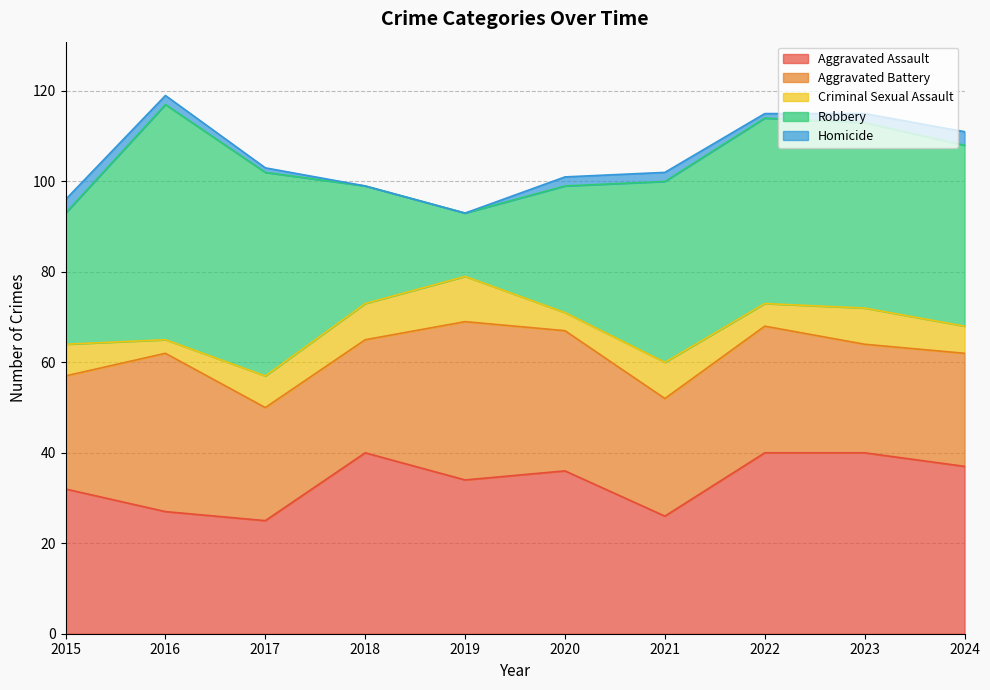

The value of Robbery at 2023 is 41. True or false?

True